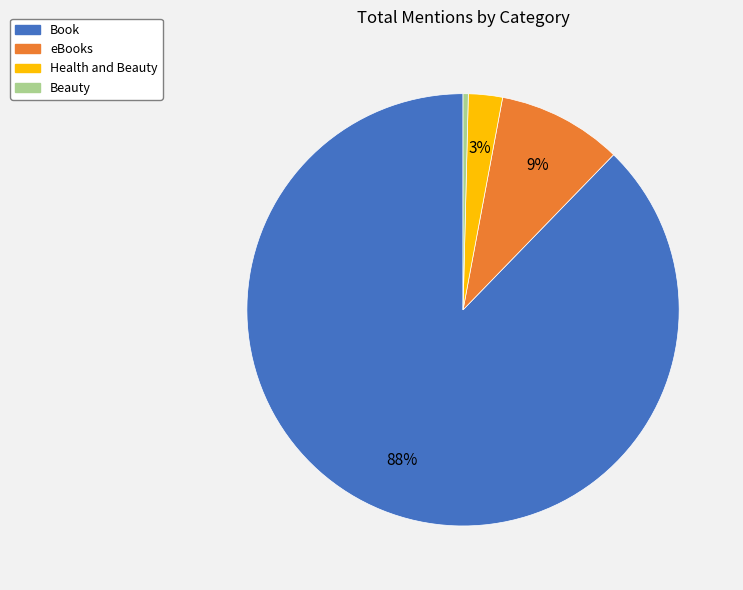

To the nearest percent, what percentage of the pie is Health and Beauty?

3%